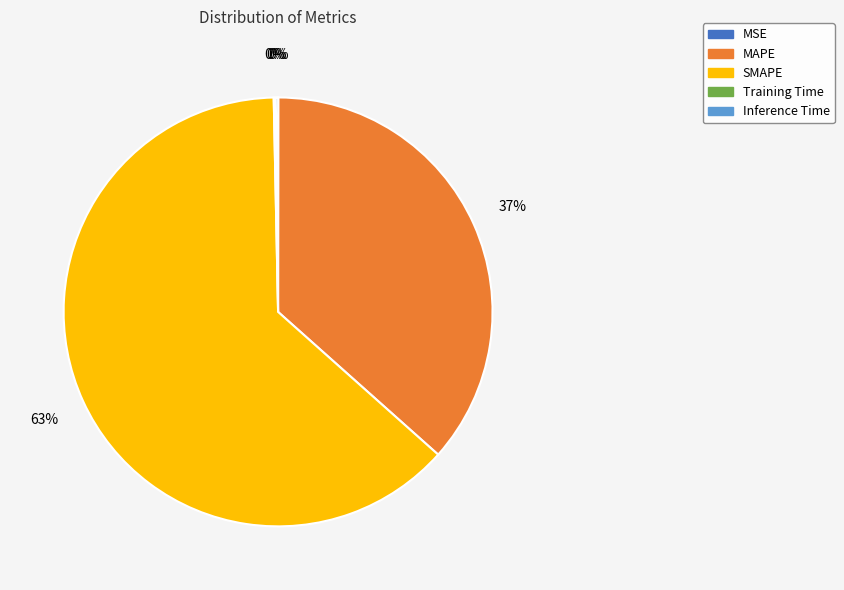

True or false: SMAPE accounts for 63% of the total.

True